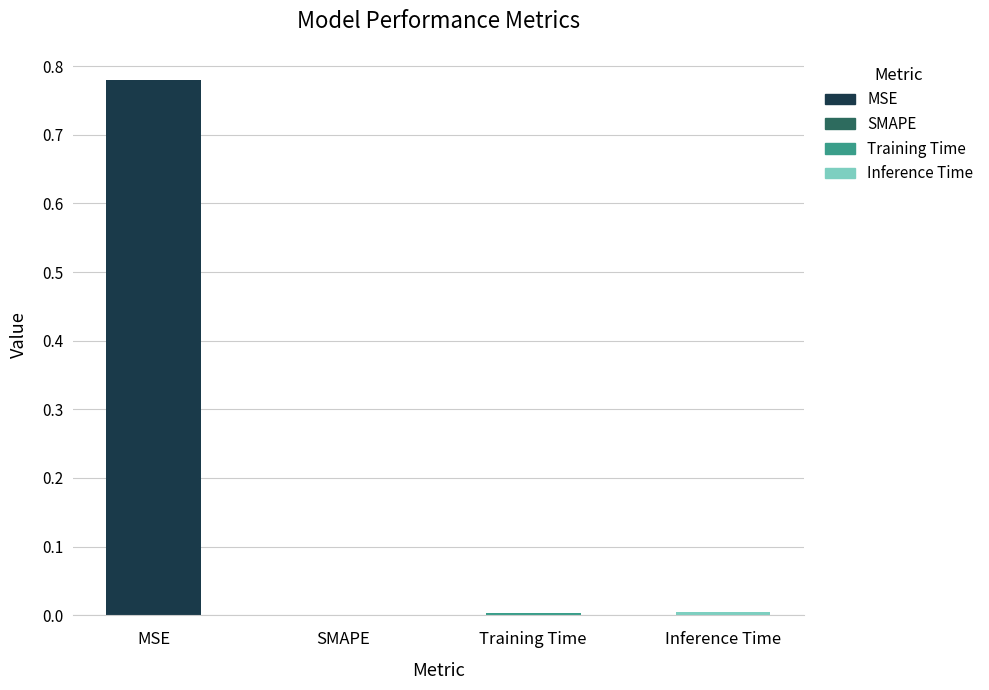

At which category does the chart reach its peak across all series?

MSE